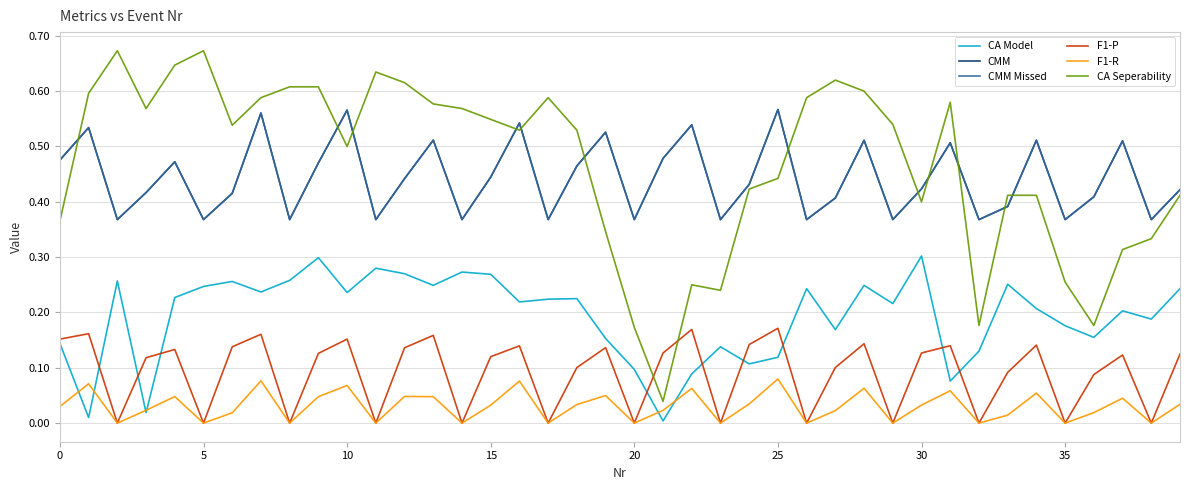

What is the label of the 40th point from the left?

39